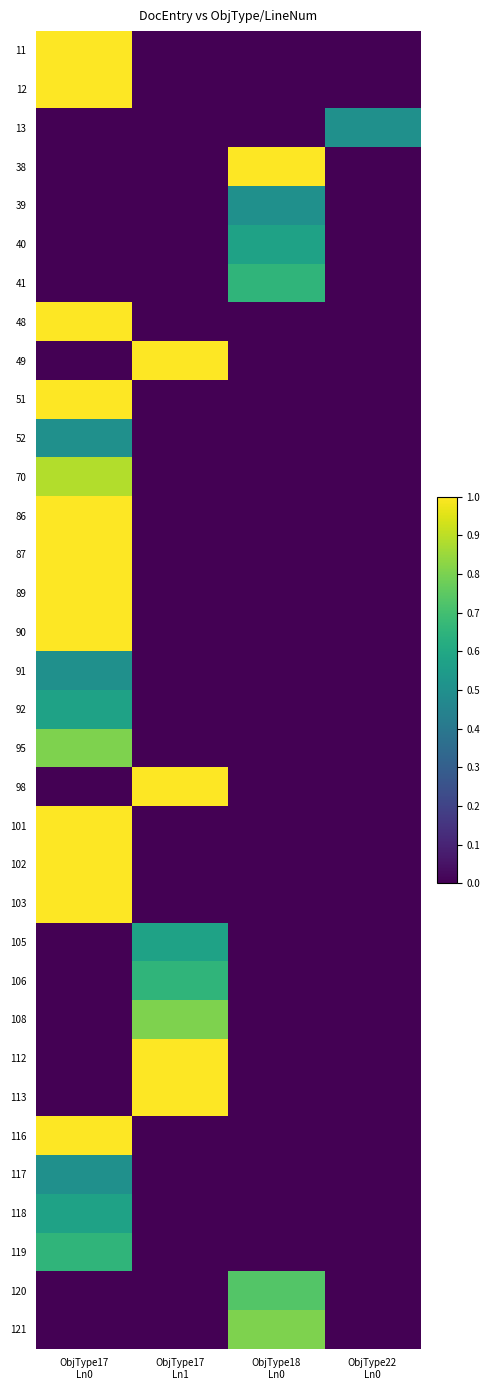

List the series in order of their peak value, highest first.

11, 12, 38, 48, 49, 51, 86, 87, 89, 90, 98, 101, 102, 103, 112, 113, 116, 70, 95, 108, 121, 120, 41, 106, 119, 40, 92, 105, 118, 13, 39, 52, 91, 117